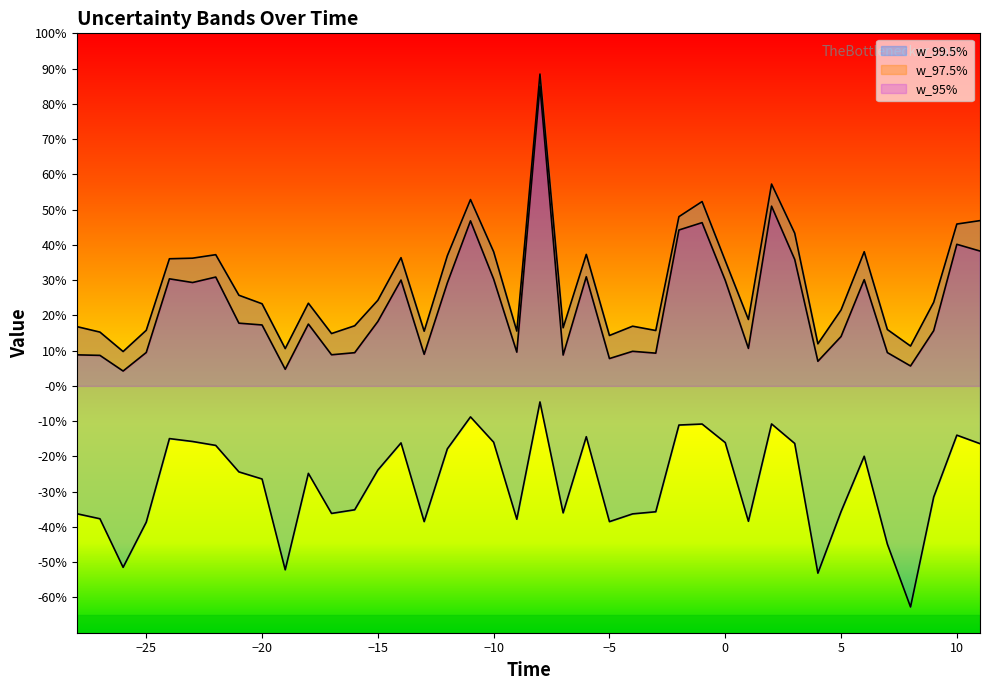

True or false: w_97.5% and w_99.5% intersect in this chart.

False